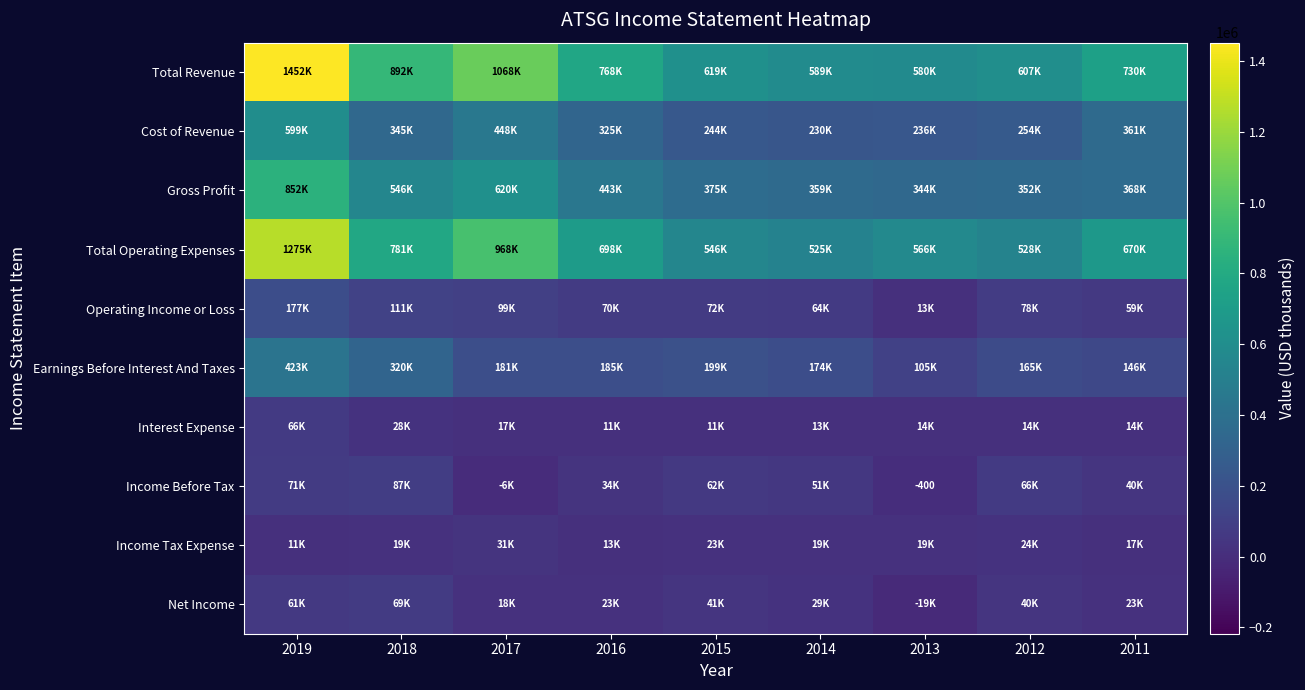

Which category has the highest value across all series?

2019